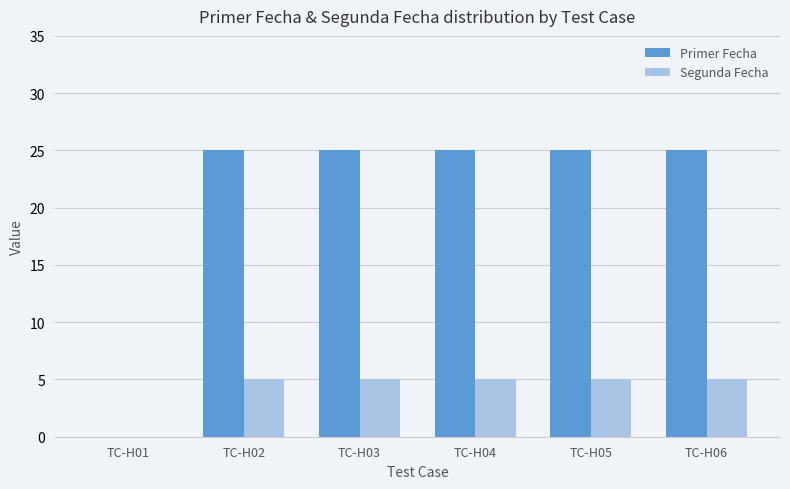

At which label is Segunda Fecha closest to 2?

TC-H01